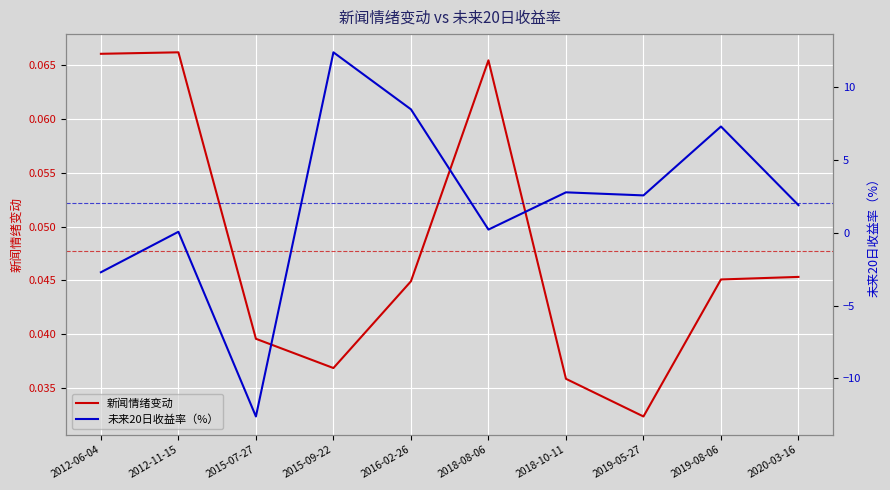

Between 2015-07-27 and 2016-02-26, which is larger?

2016-02-26